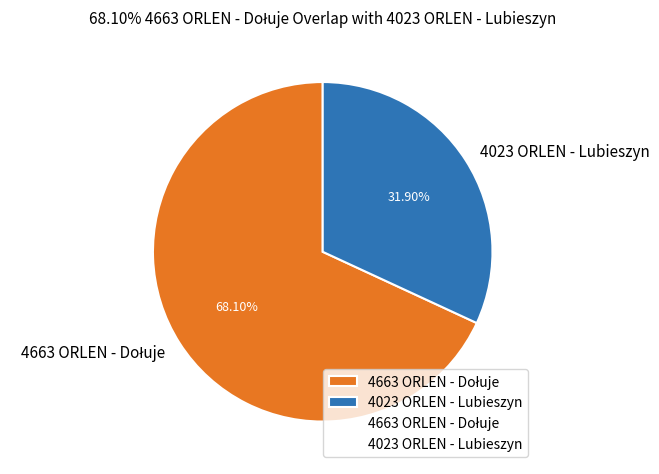

Is there a majority slice in this chart?

Yes